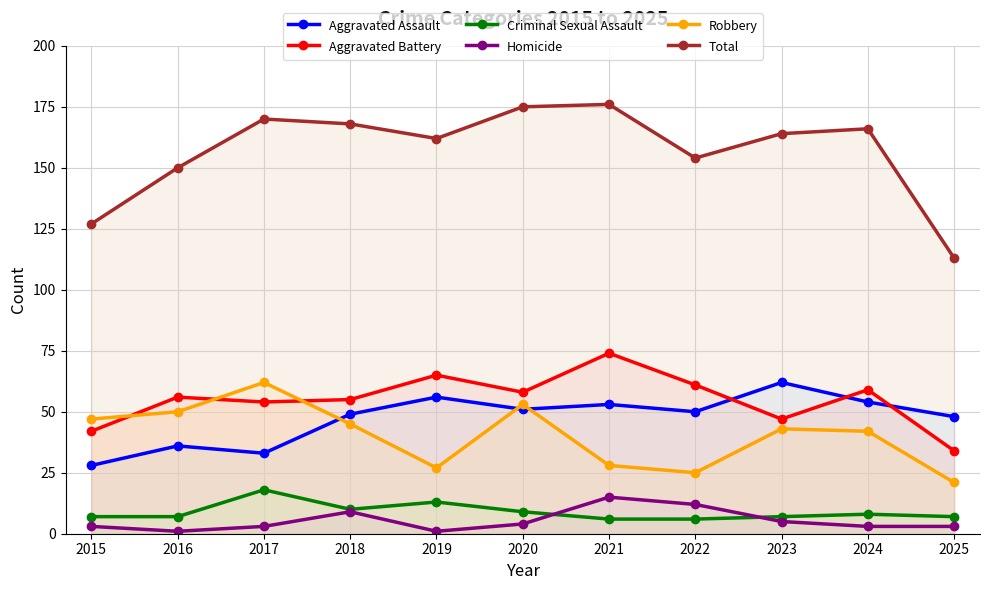

How many data points in Homicide are above 3?

5